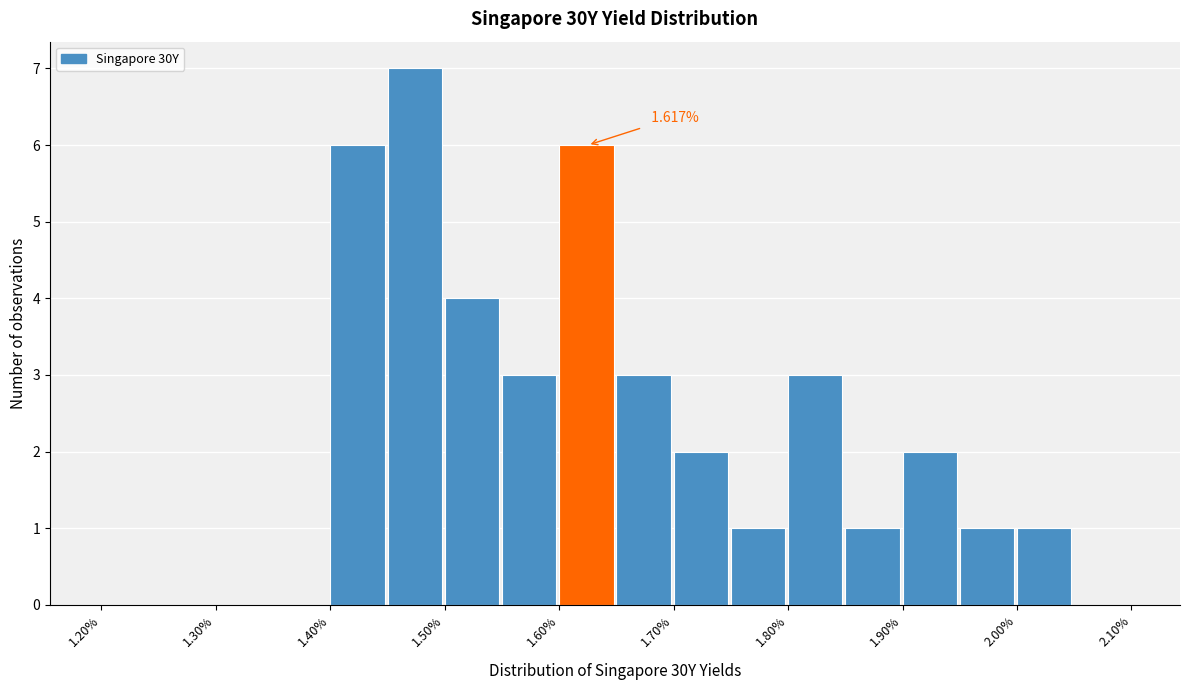

Over which range of the x-axis is the bar tallest?

1.45 to 1.50